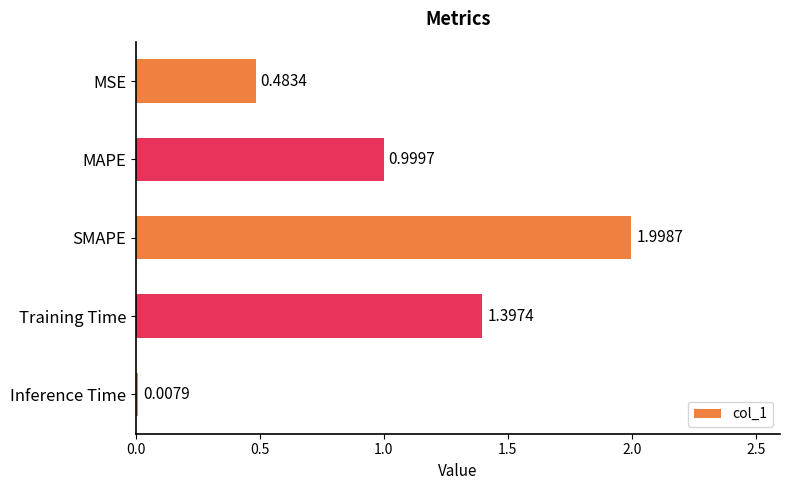

List the labels in order of value, smallest first.

Inference Time, MSE, MAPE, Training Time, SMAPE